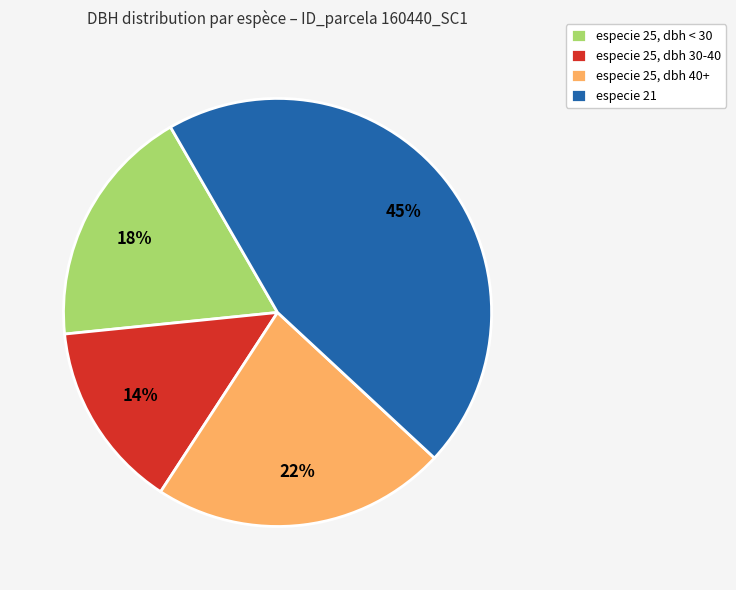

Does any single category account for the majority?

No